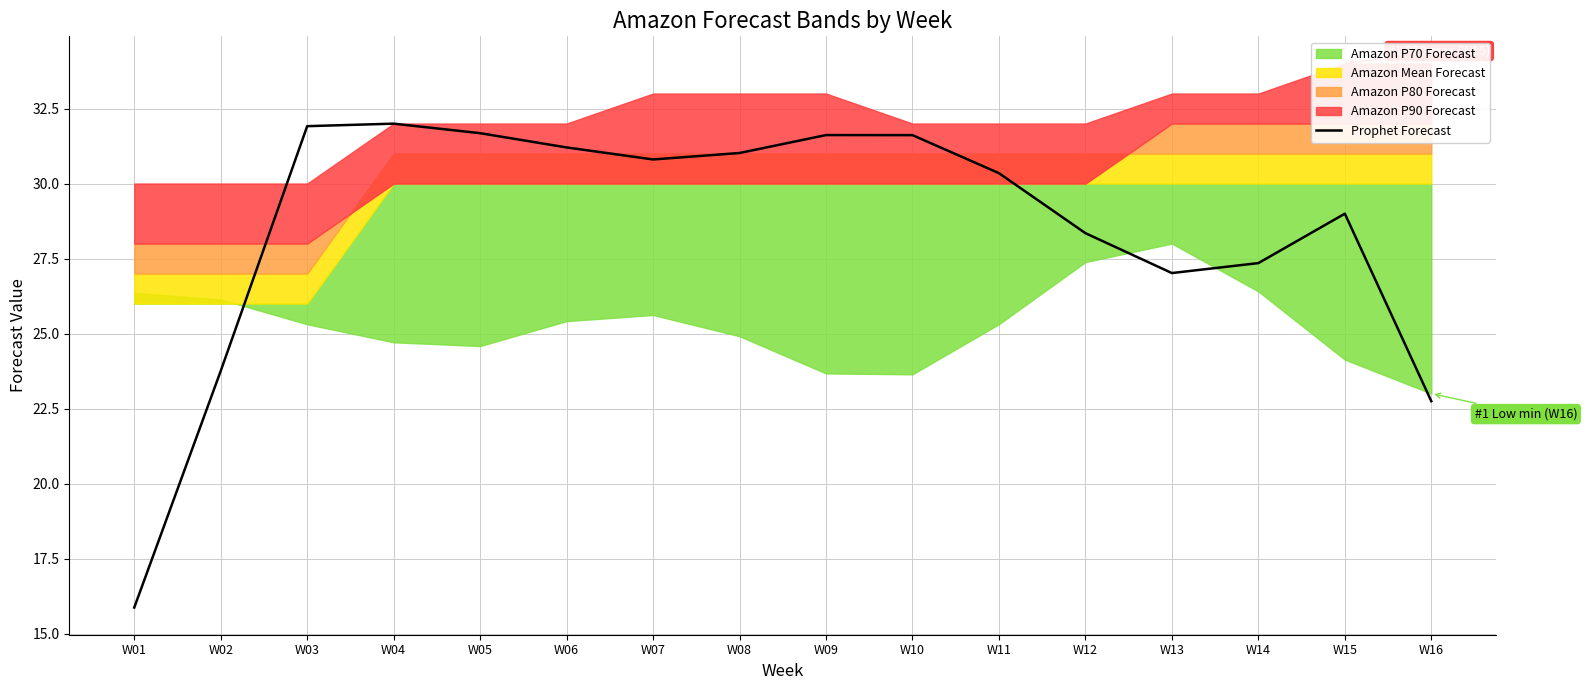

How many interior local peaks (higher than both neighbors) does the data have?

3